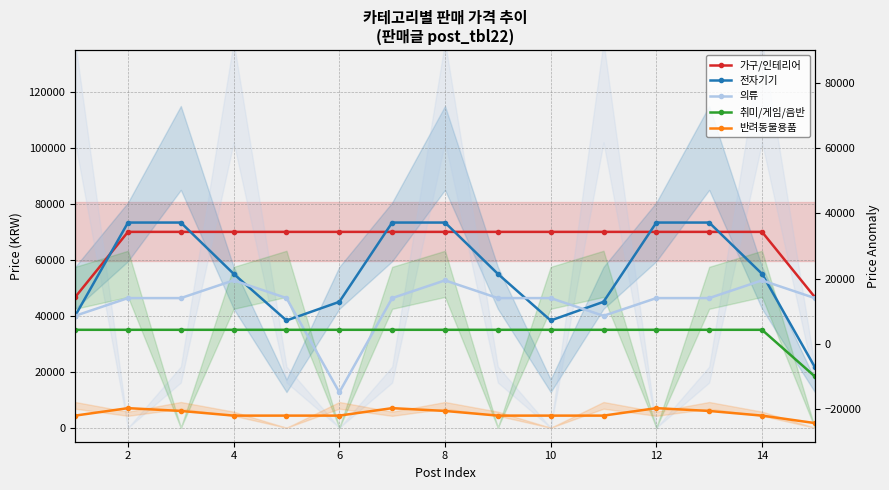

True or false: 가구/인테리어 has more than 0 points higher than both neighbors.

False